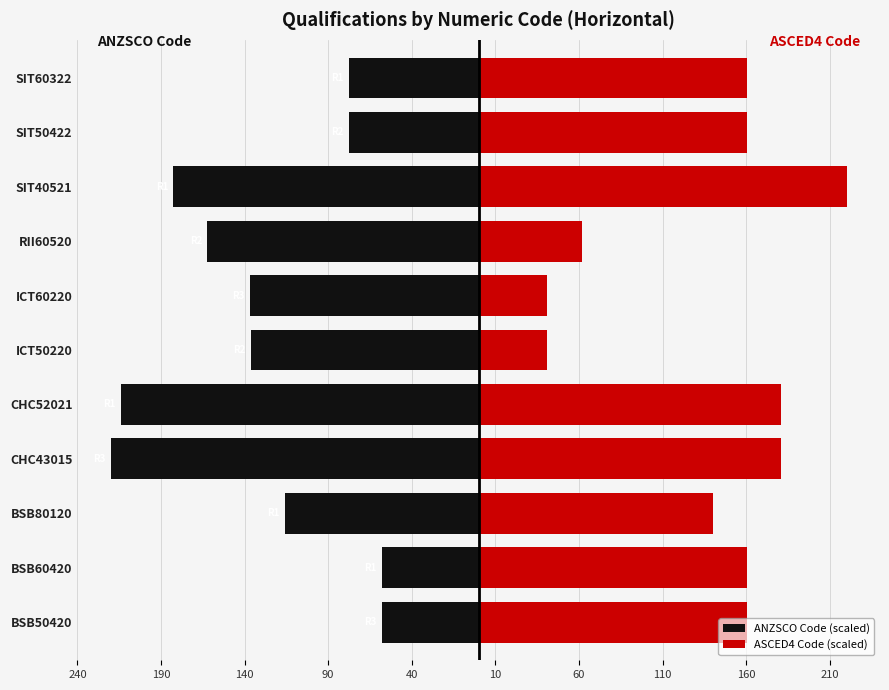

True or false: ANZSCO Code (scaled) has a value of -214.1 at CHC52021.

True